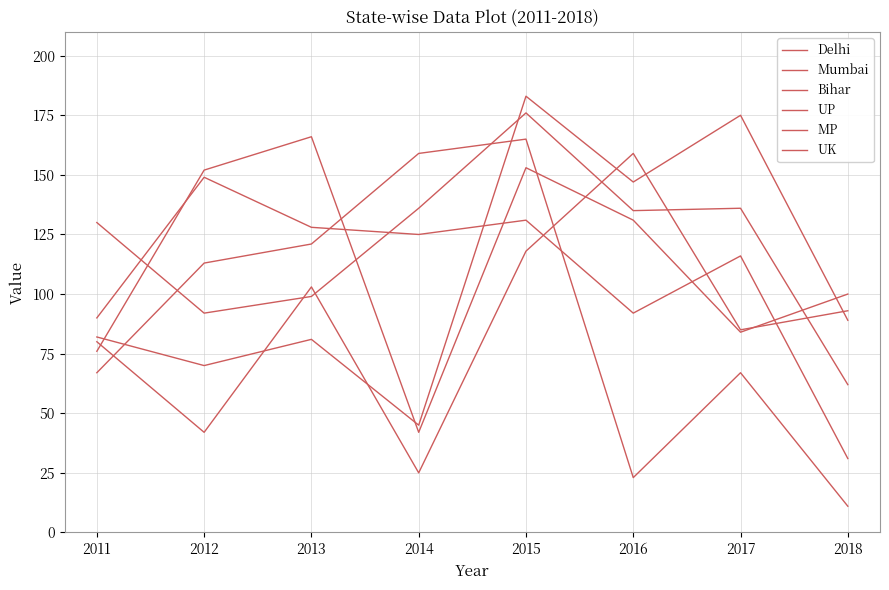

Rank the categories by UP value from lowest to highest.

2018, 2011, 2016, 2017, 2014, 2013, 2015, 2012